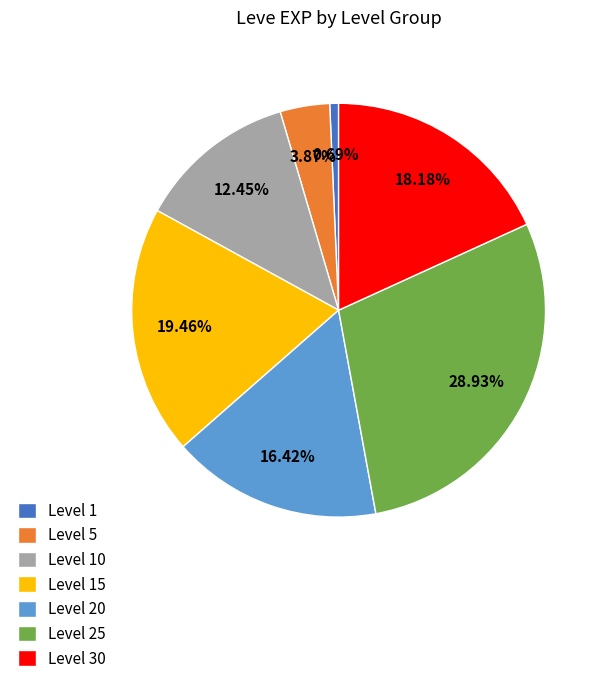

Which has a higher value, Level 1 or Level 15?

Level 15